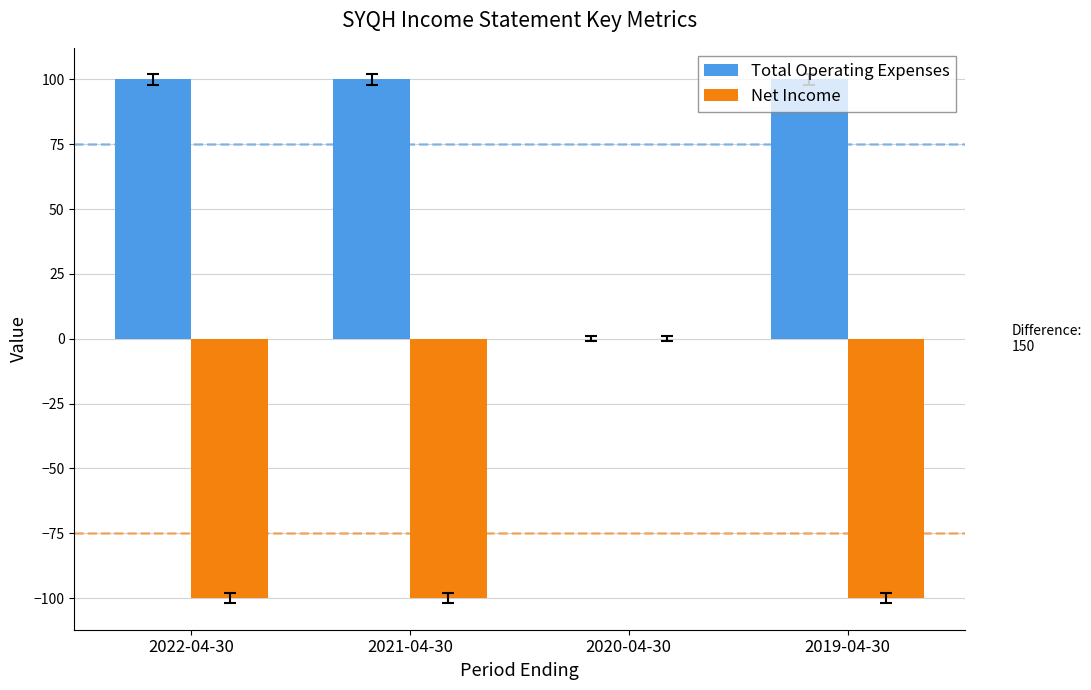

Count the number of data series in this chart.

2